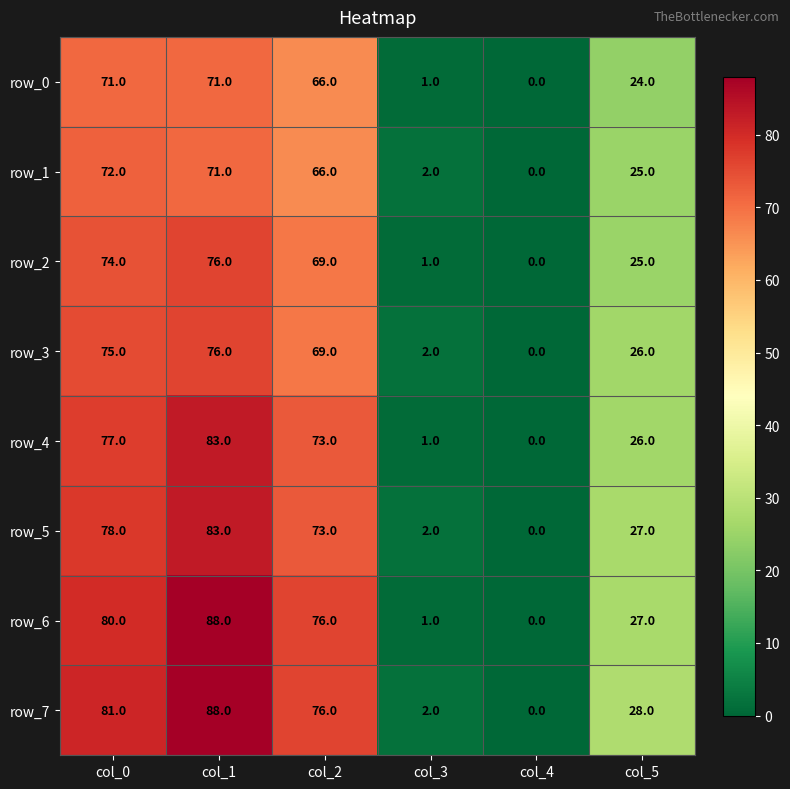

Reading left to right, transcribe all the data shown in this chart.

row_0: 71	71	66	1	0	24
row_1: 72	71	66	2	0	25
row_2: 74	76	69	1	0	25
row_3: 75	76	69	2	0	26
row_4: 77	83	73	1	0	26
row_5: 78	83	73	2	0	27
row_6: 80	88	76	1	0	27
row_7: 81	88	76	2	0	28